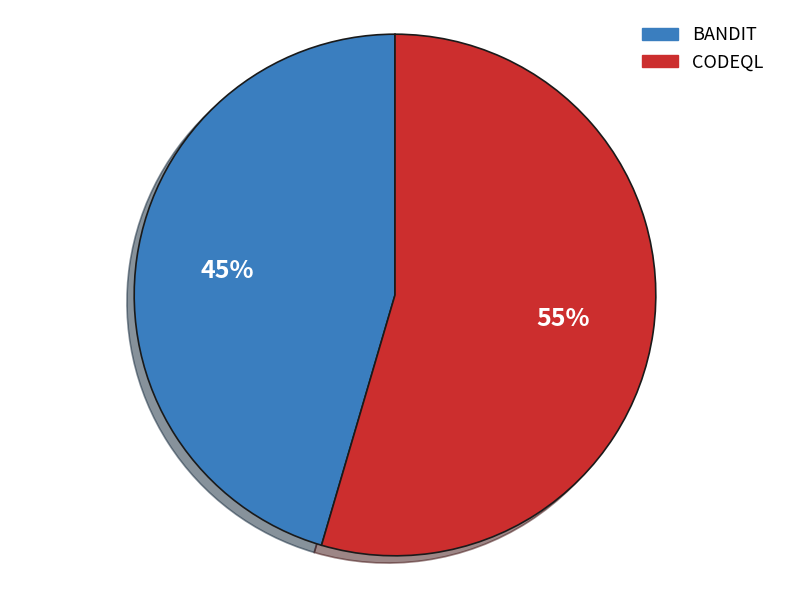

How many segments does this pie chart have?

2